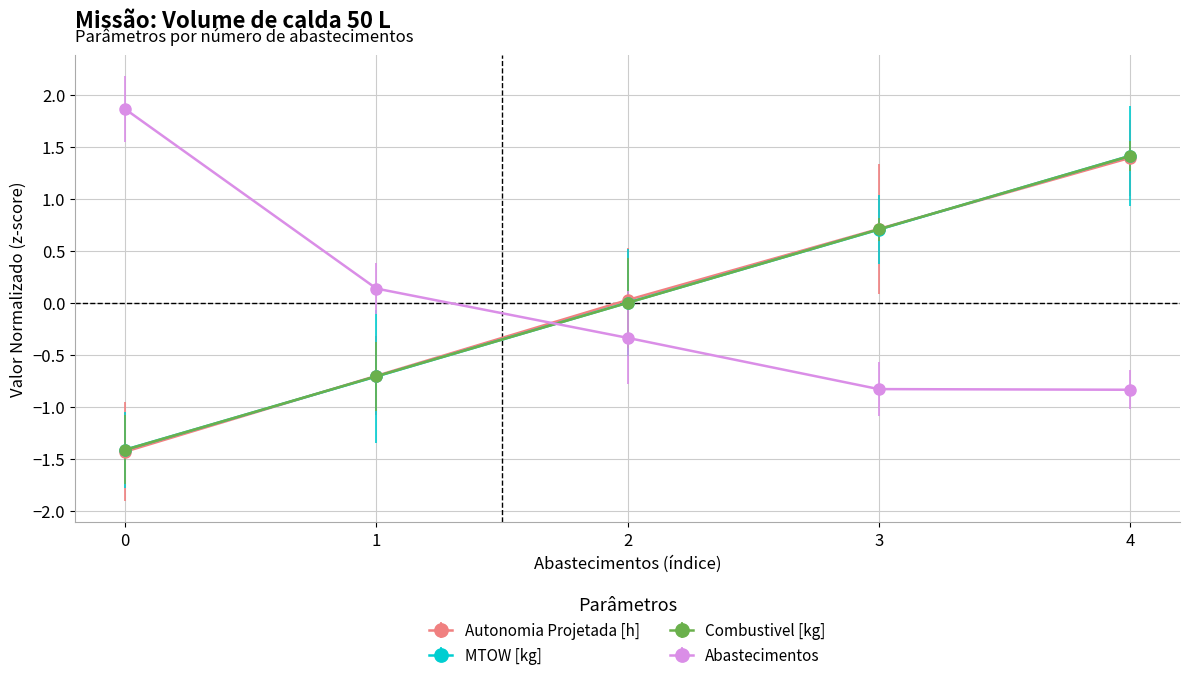

What are all the series names shown in the legend?

Autonomia Projetada [h], MTOW [kg], Combustivel [kg], Abastecimentos